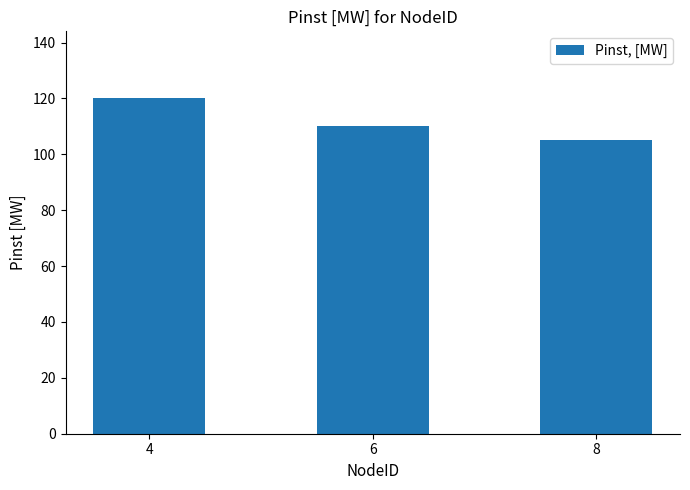

The value at 8 is 105. True or false?

True